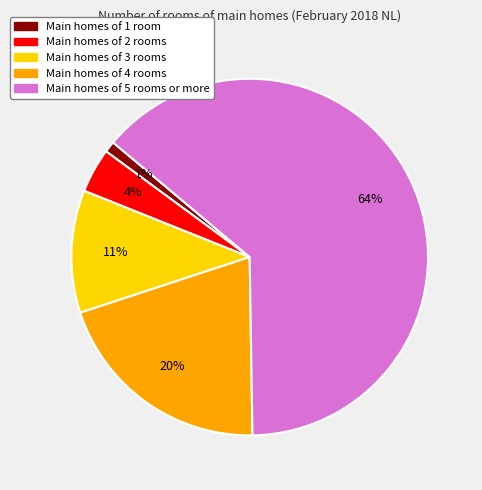

Is there any slice that represents more than half of the pie?

Yes